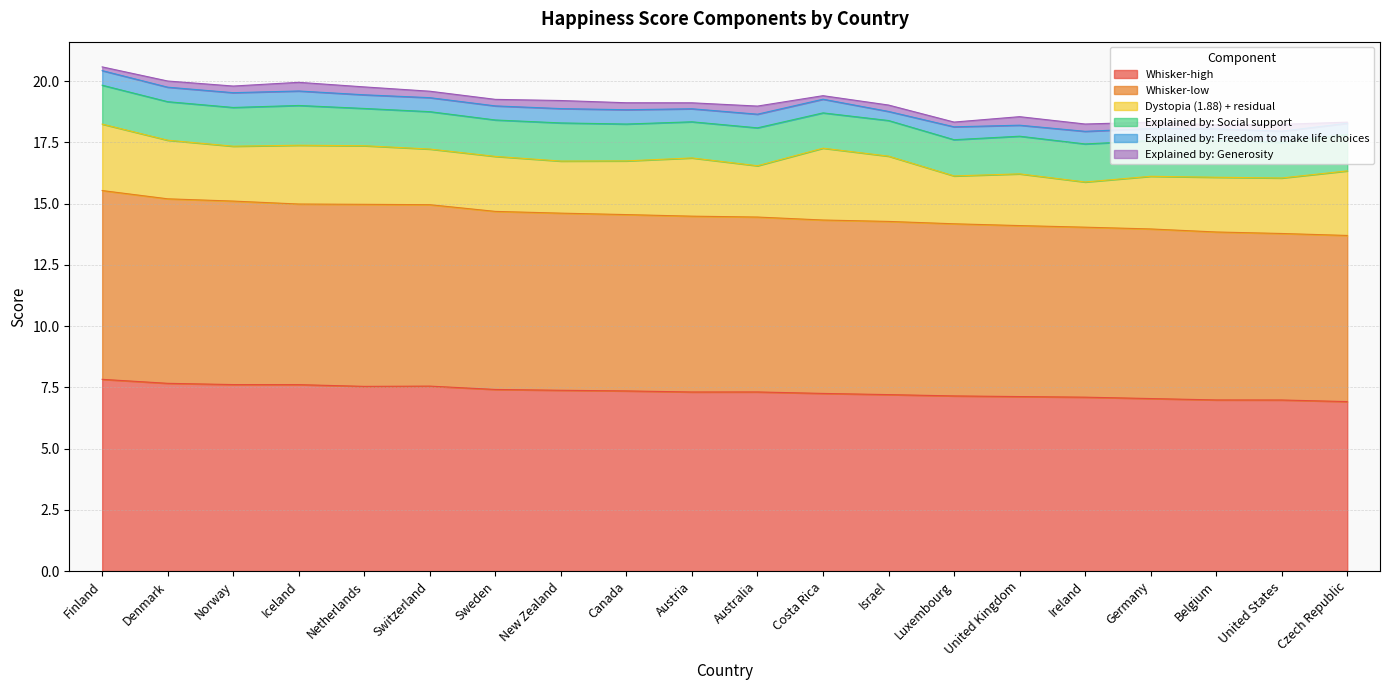

What is the minimum value for Whisker-low?

6.8